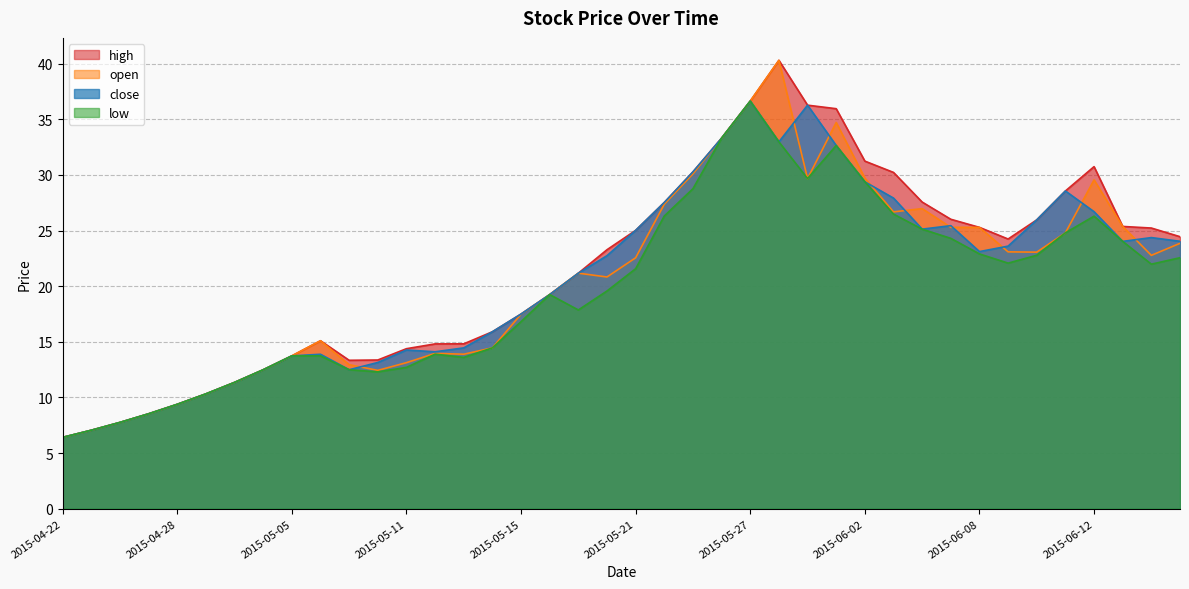

Which has a higher value, 2015-06-02 or 2015-06-11?

2015-06-02